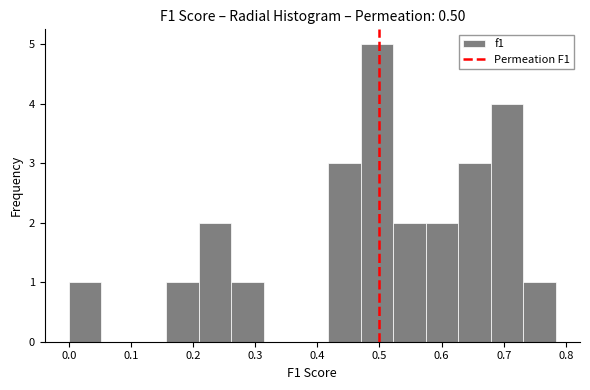

What is the height of the bar covering 0.73 to 0.78 on the x-axis? Neither the bar edges nor the heights are printed on the chart, so give them approximately, as read against the axes.

1